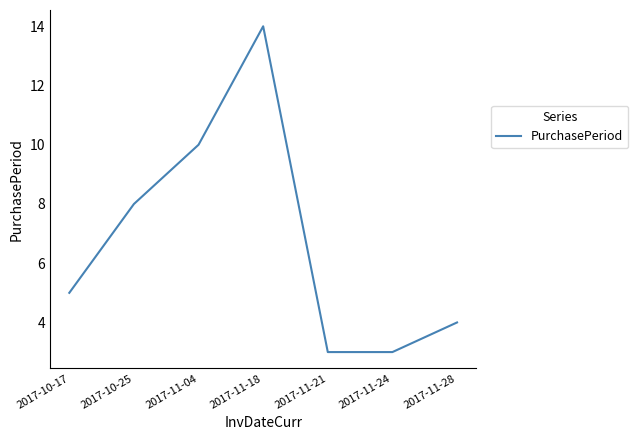

Reading left to right, what are all the values shown in this chart?

2017-10-17=5	2017-10-25=8	2017-11-04=10	2017-11-18=14	2017-11-21=3	2017-11-24=3	2017-11-28=4